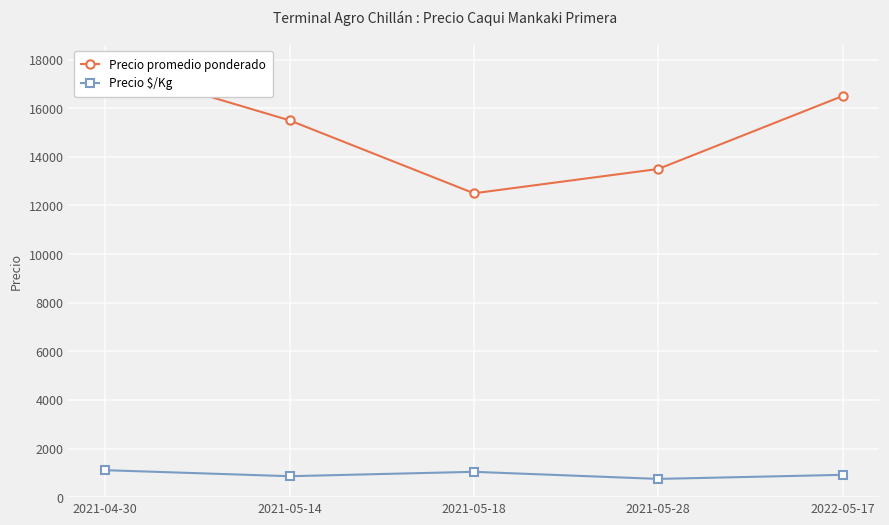

Is this an area chart (filled region under the line)?

No